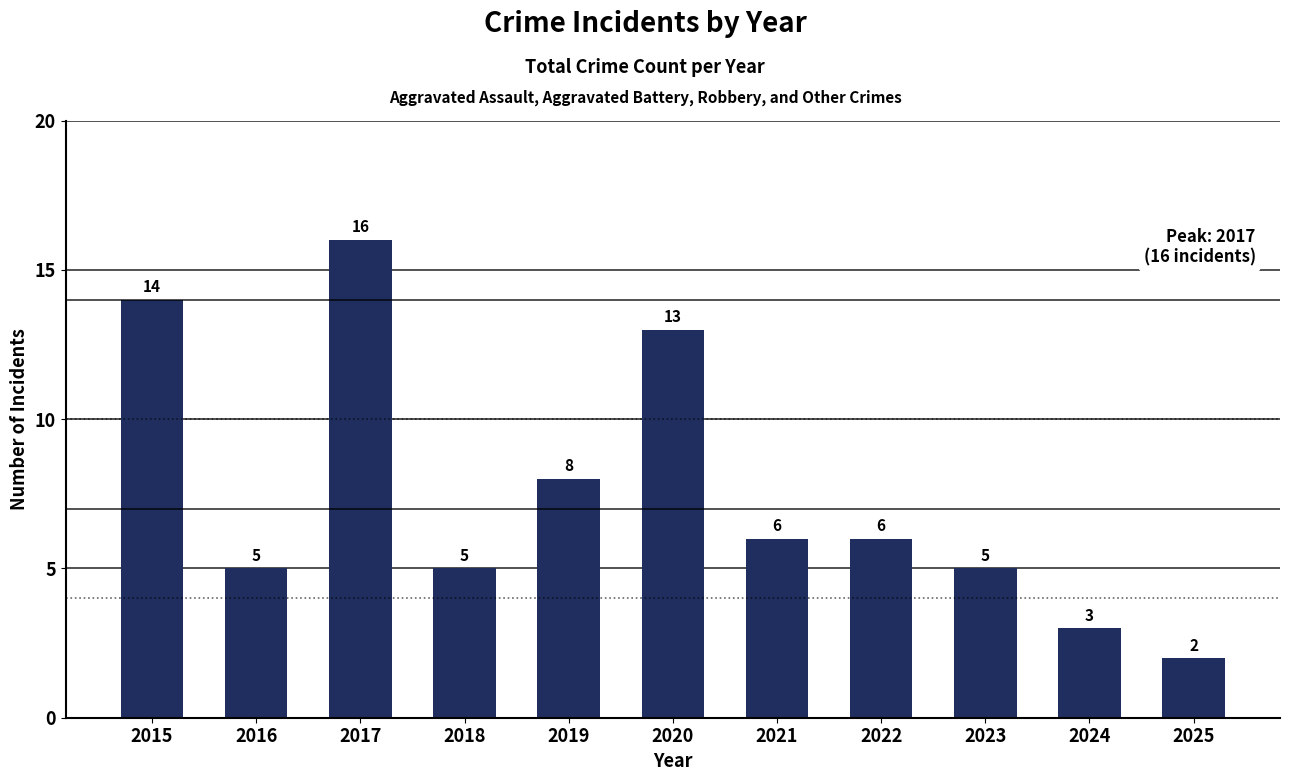

Where is the data nearest to the value 9?

2019